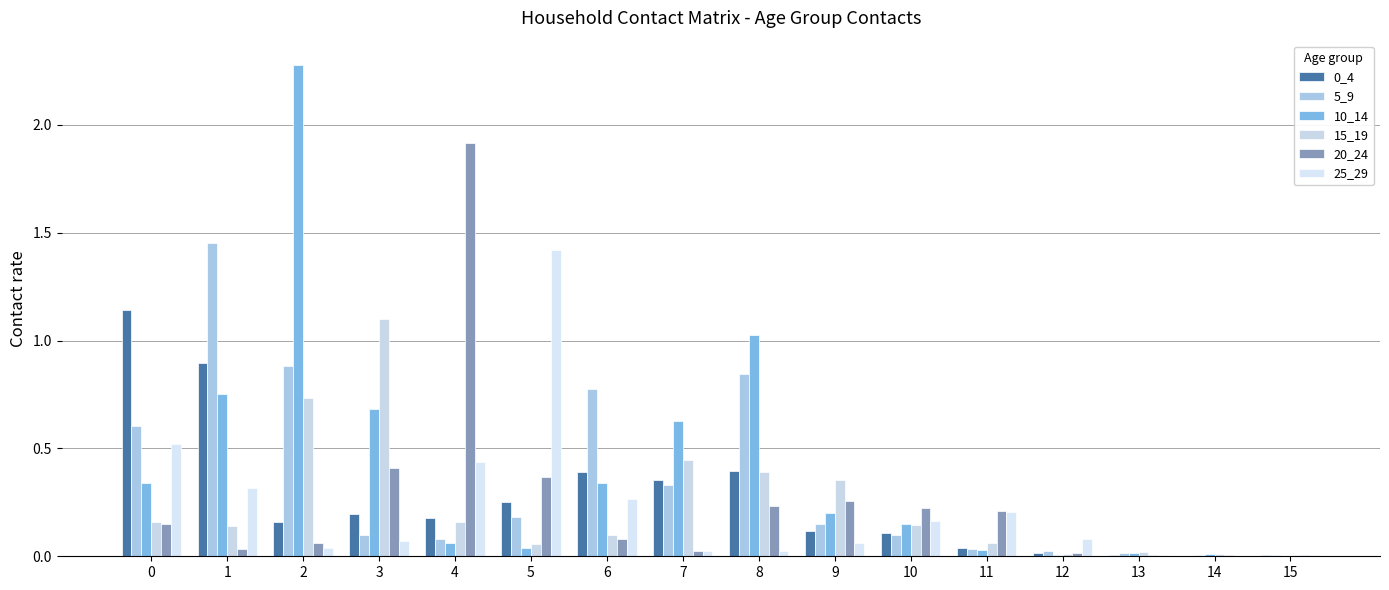

Which category has the highest value in the 15_19 series?

3